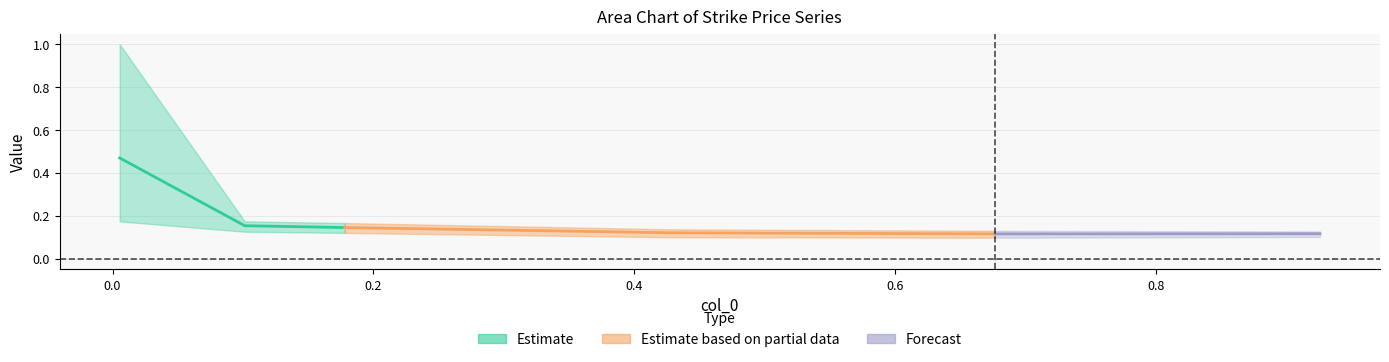

What is the sum of the 4850 values at 0.005479452054794521 and 0.9260273972602739?

1.1